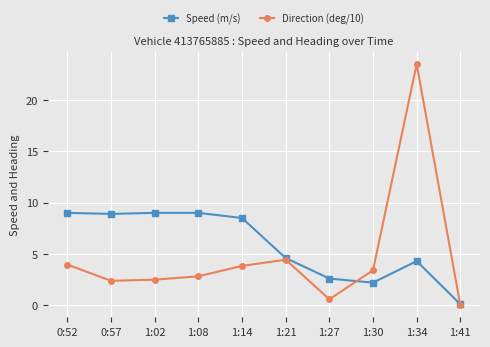

Read the Speed (m/s) value at 1:08.

9.0